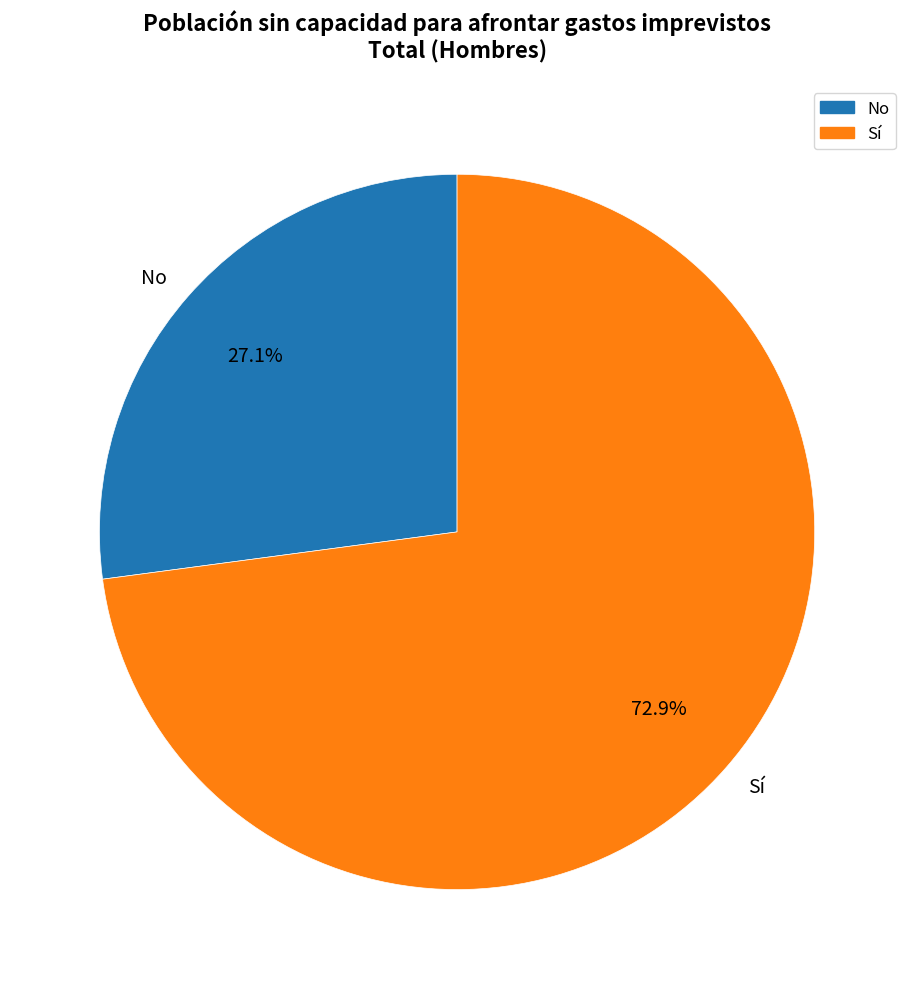

Rank the categories by value from highest to lowest.

Sí, No